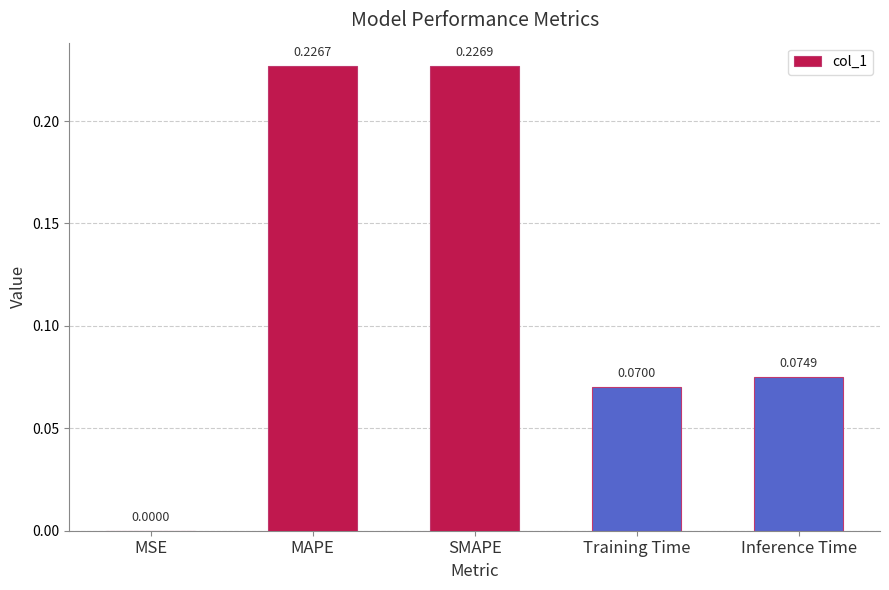

Which category has the highest value across all series?

SMAPE